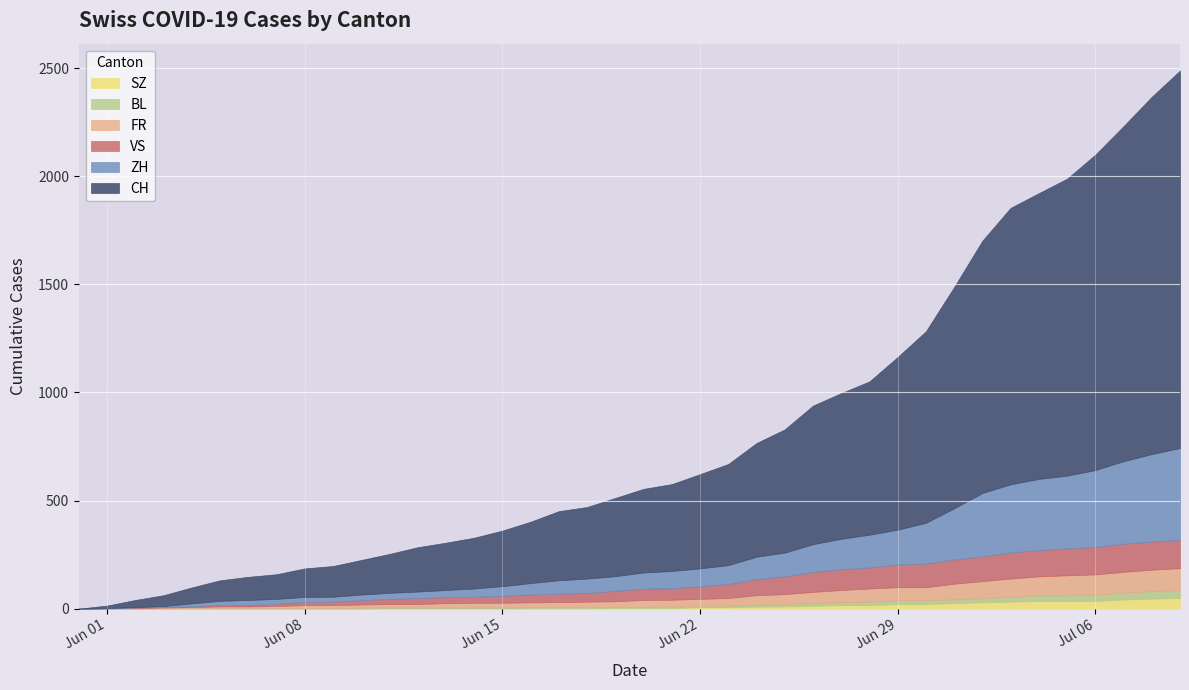

The SZ series shows 1 at 17. True or false?

True